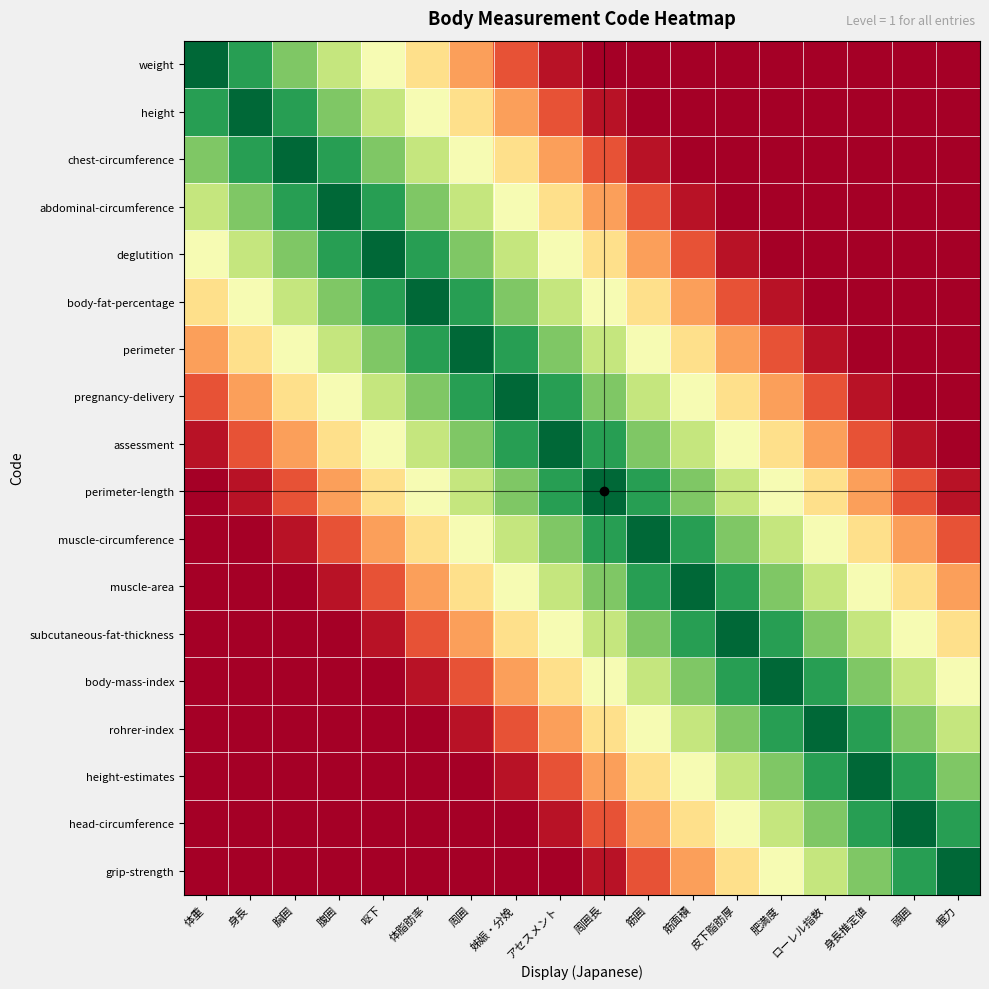

Which has a higher value, 体重 or 筋囲?

体重